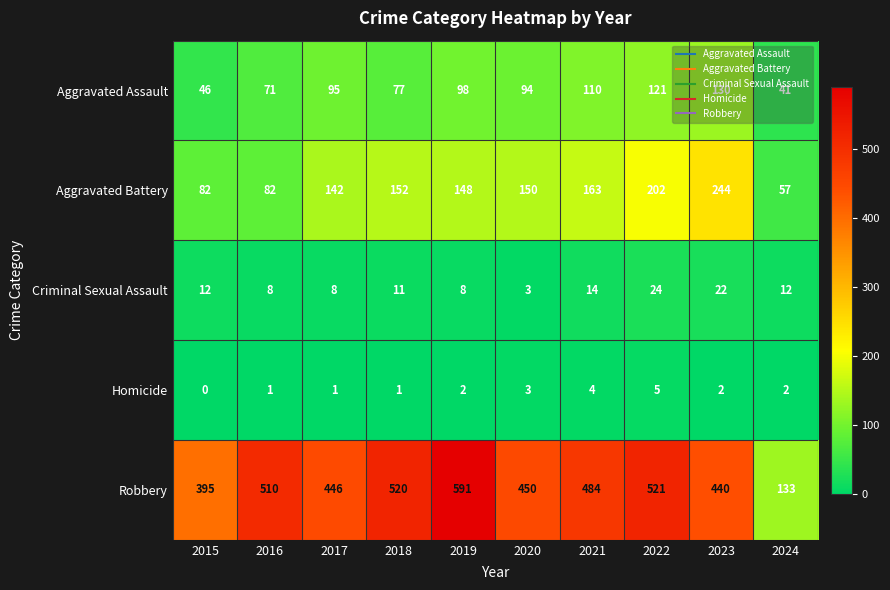

Read the Criminal Sexual Assault value at 2023, to the nearest 10.

20